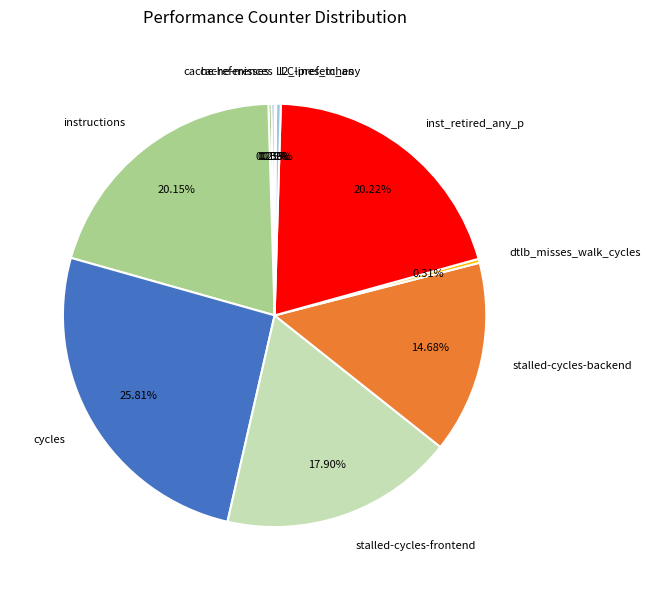

Is there a majority slice in this chart?

No